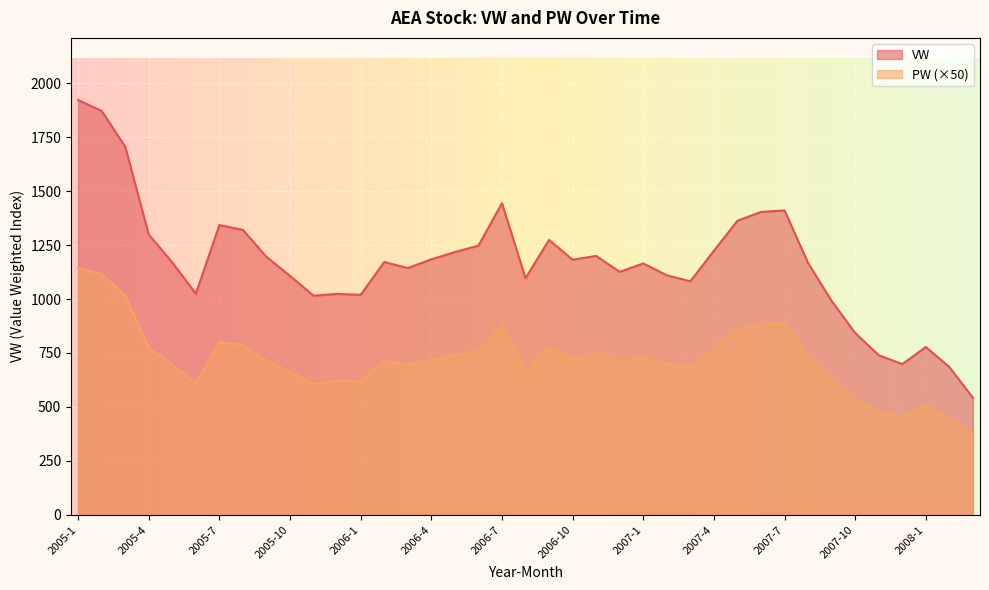

True or false: VW and PW cross at least once.

False